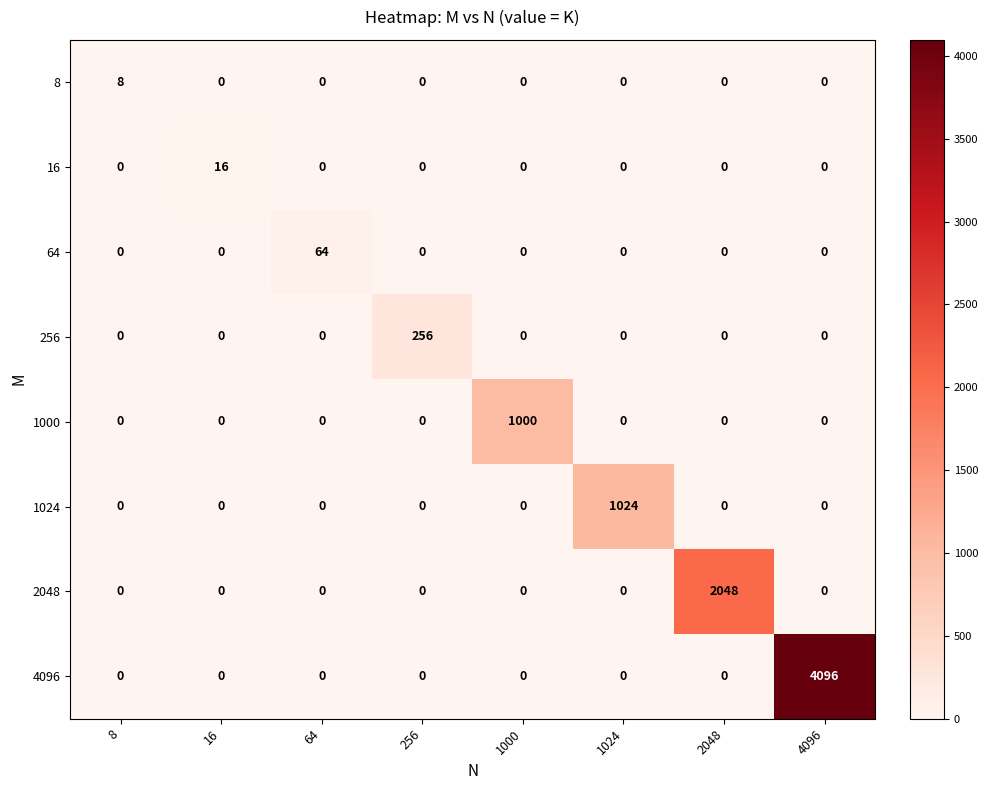

What is the difference between the maximum and minimum values in the 1024 series?

1024